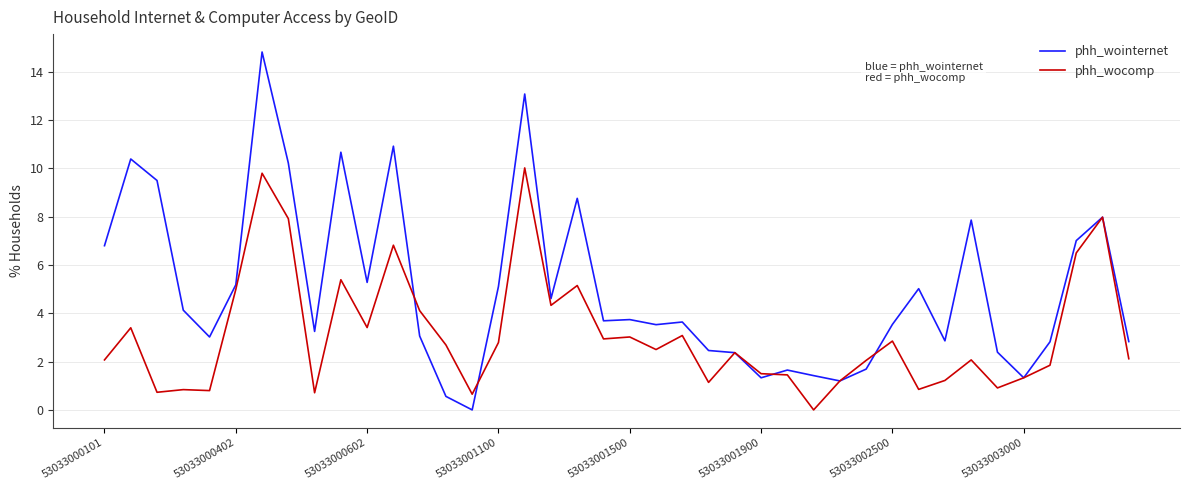

How many lines are shown in the chart?

2